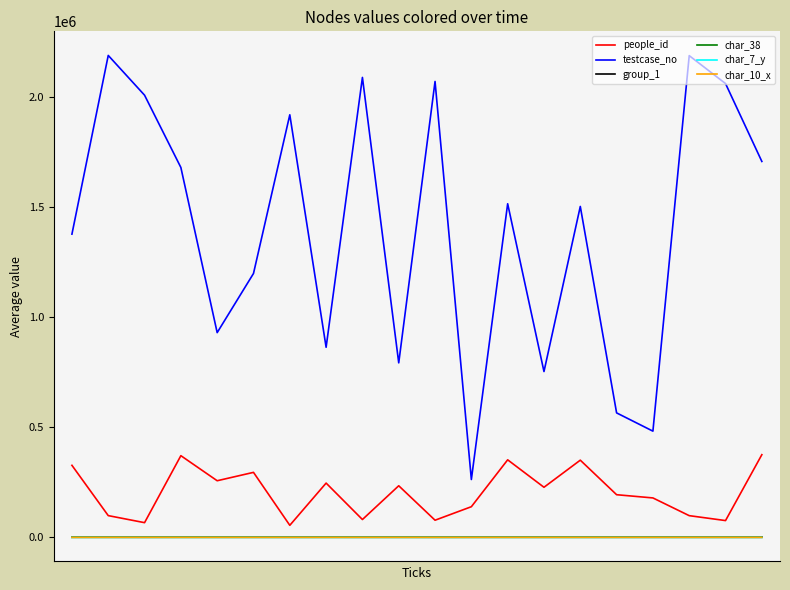

Which series has the largest total across all categories?

testcase_no